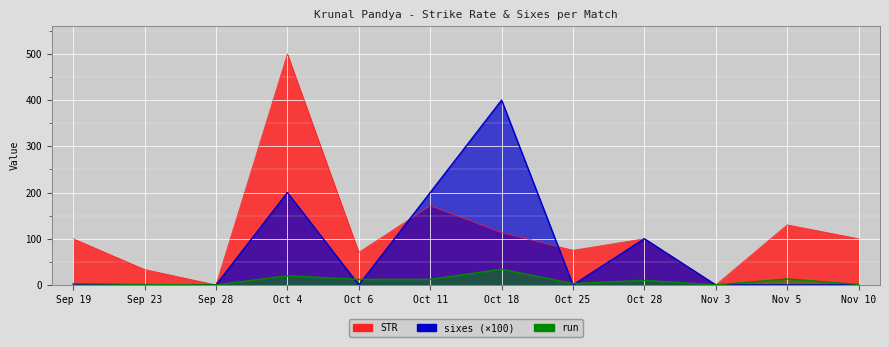

What is the maximum value shown in the chart?

500.0